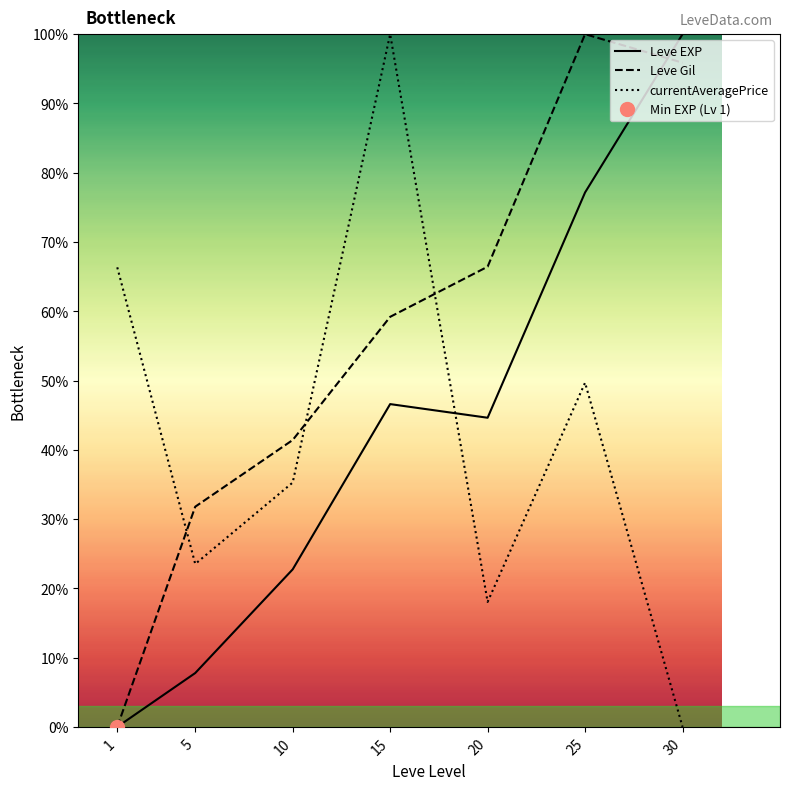

How many times do Leve Gil and currentAveragePrice cross each other?

3